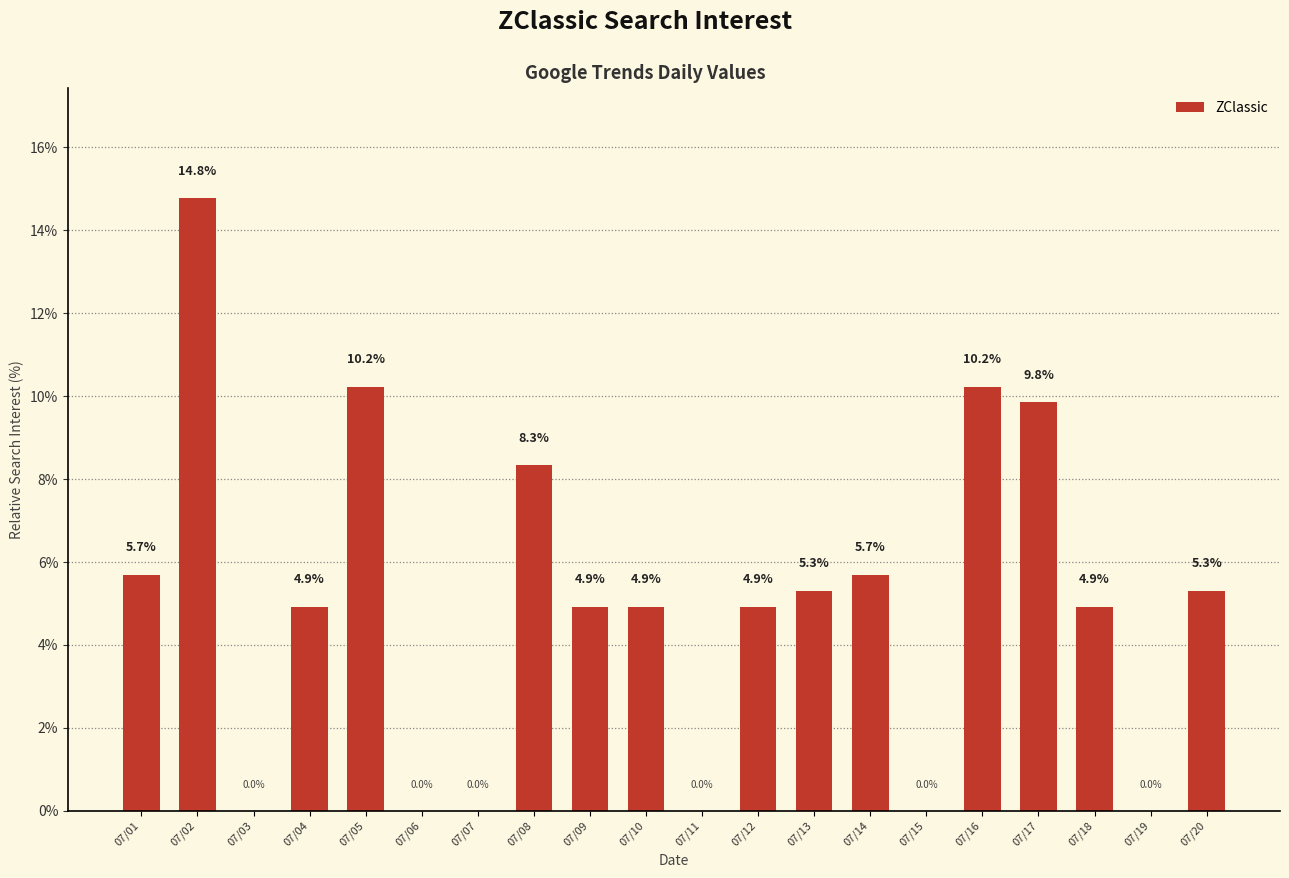

Count the number of values greater than 4.

14